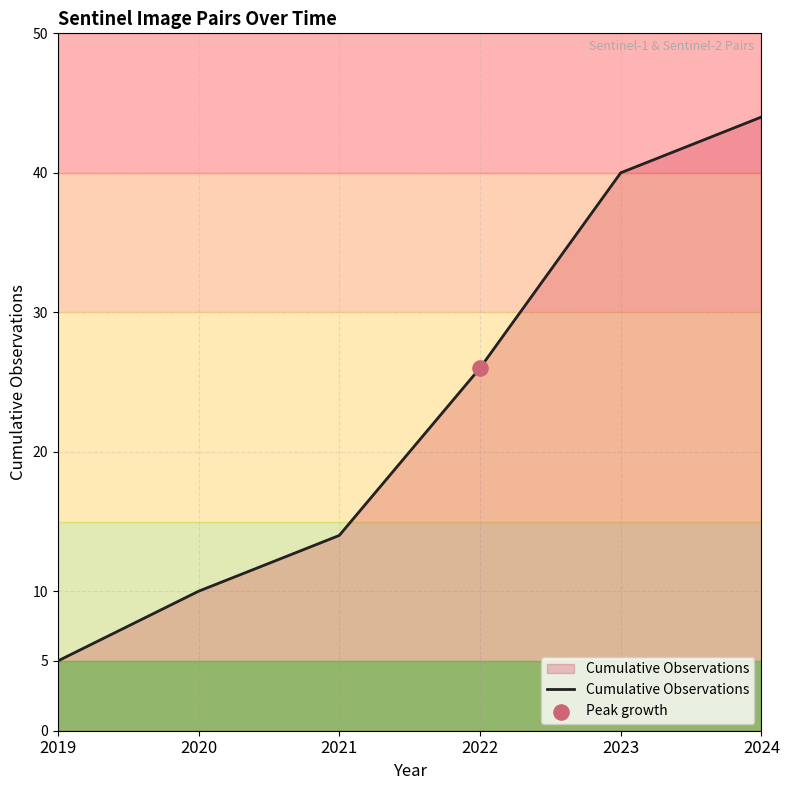

What is the change in value from 2023 to 2024?

+4